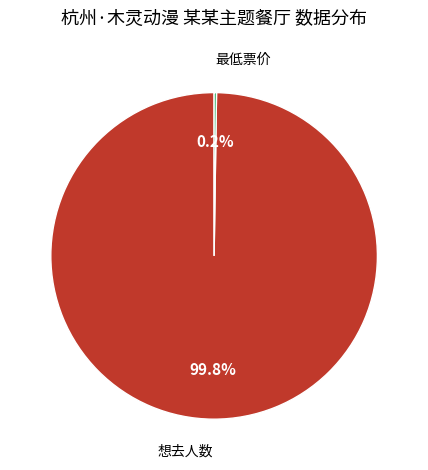

Is there a majority slice in this chart?

Yes